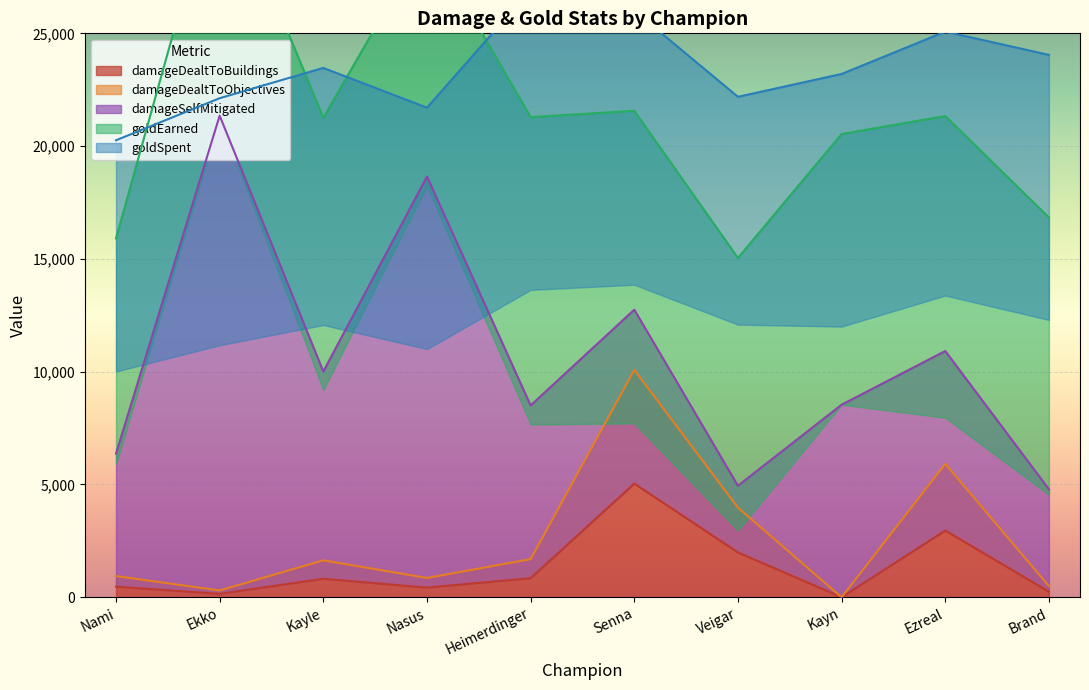

At which label is damageDealtToBuildings closest to 2520?

Ezreal